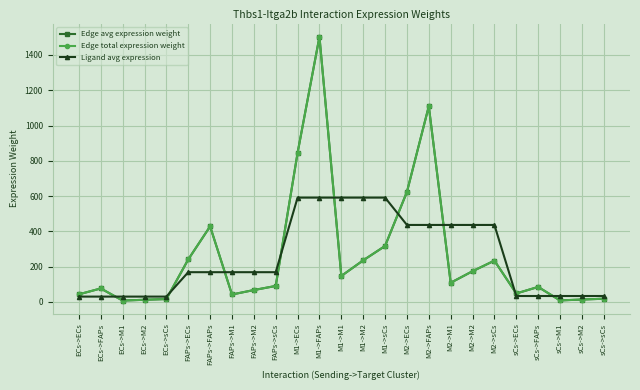

Is this an area chart (filled region under the line)?

No